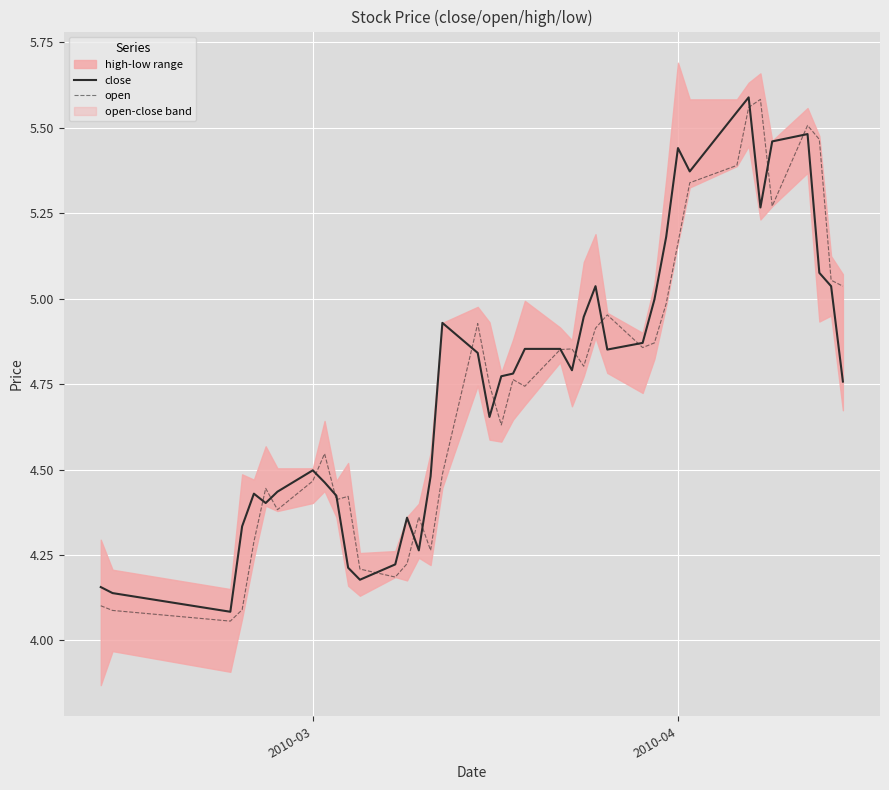

The value of open at 26 is 1.6. True or false?

False